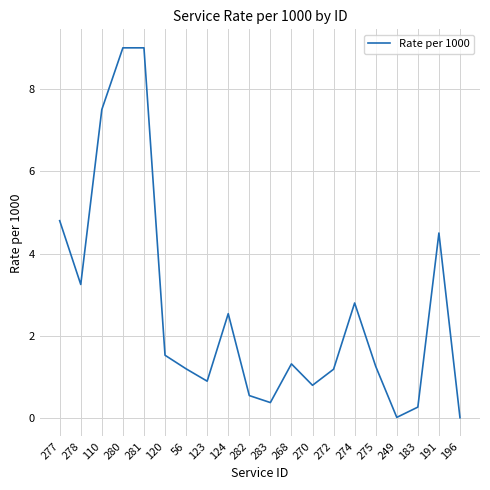

Does the chart have visible grid lines?

Yes